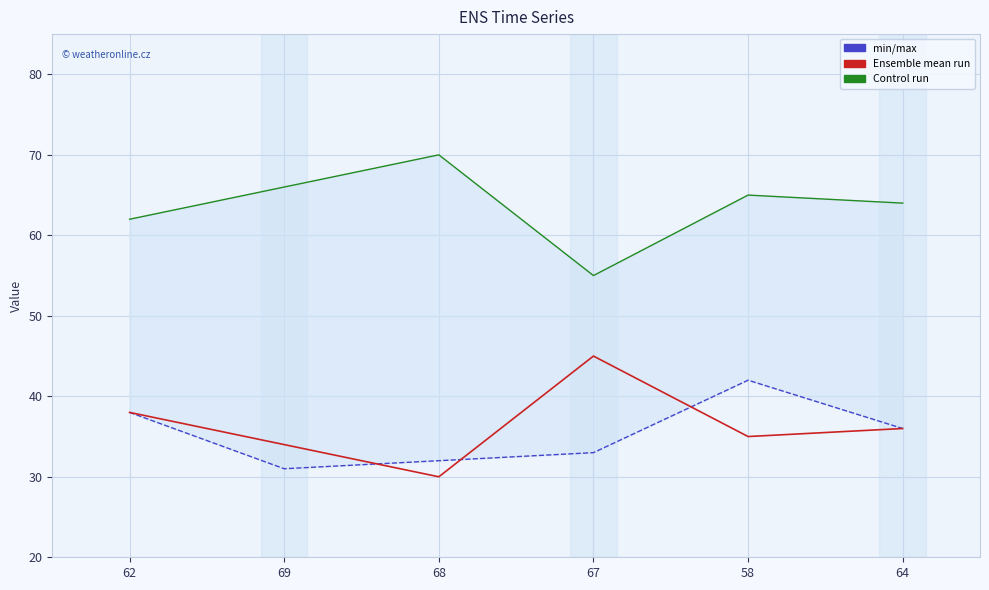

What is the approximate value of col_2 at 68?

30